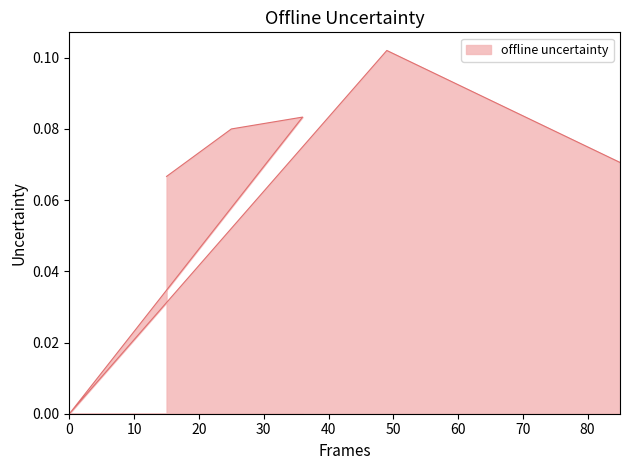

How many lines are shown in the chart?

1